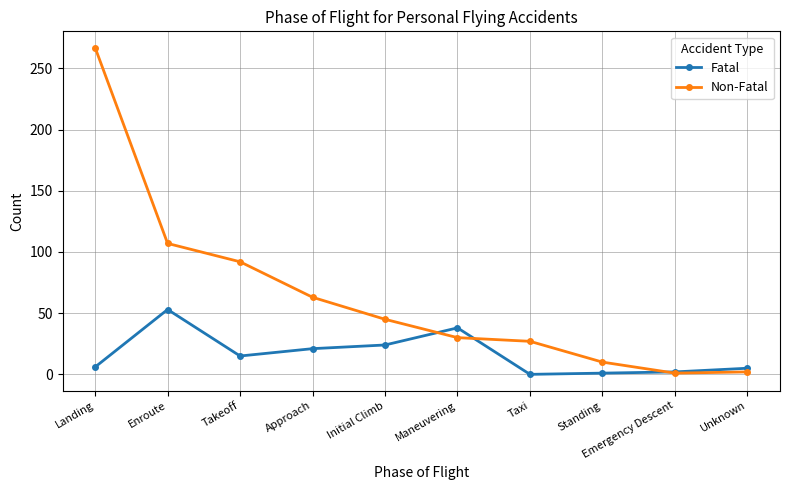

Is it true that Non-Fatal equals 107 at Enroute?

True